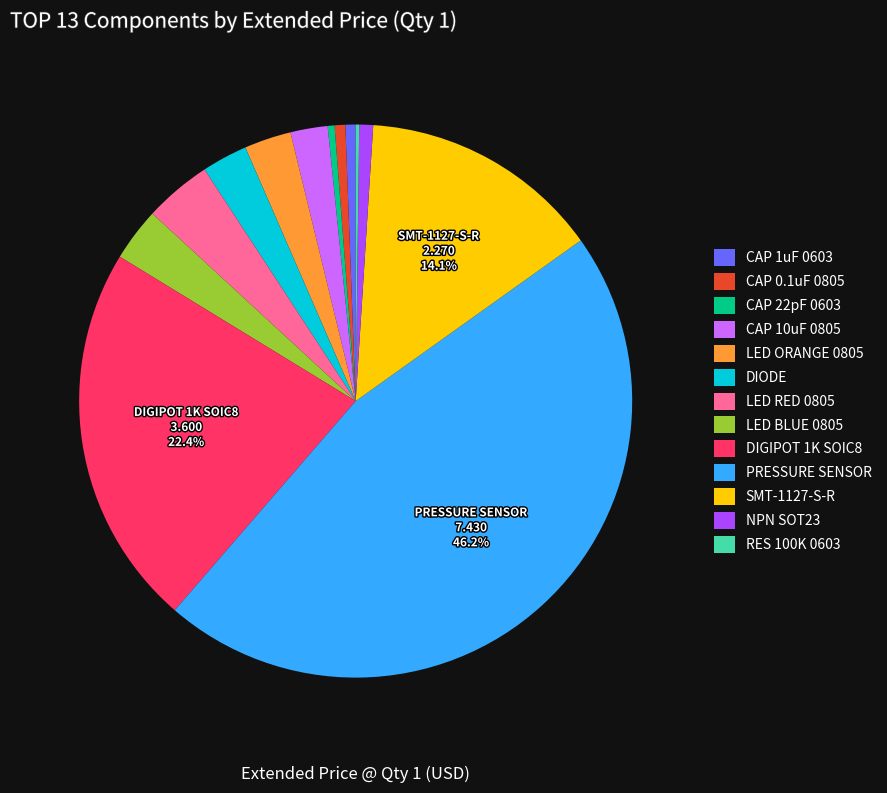

Which slice is the largest?

PRESSURE SENSOR